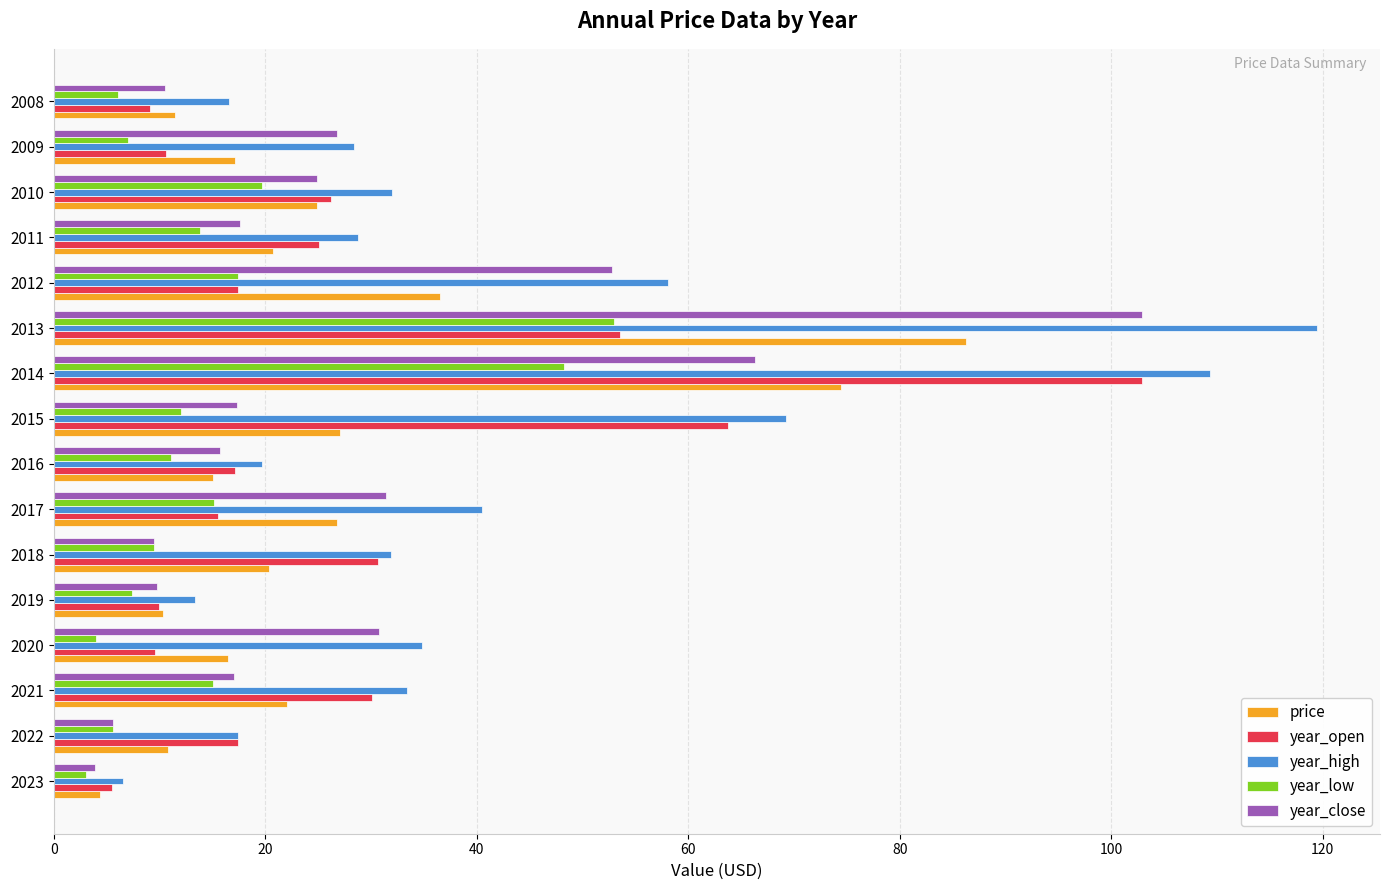

The year_high series shows 25.8 at 2016. True or false?

False